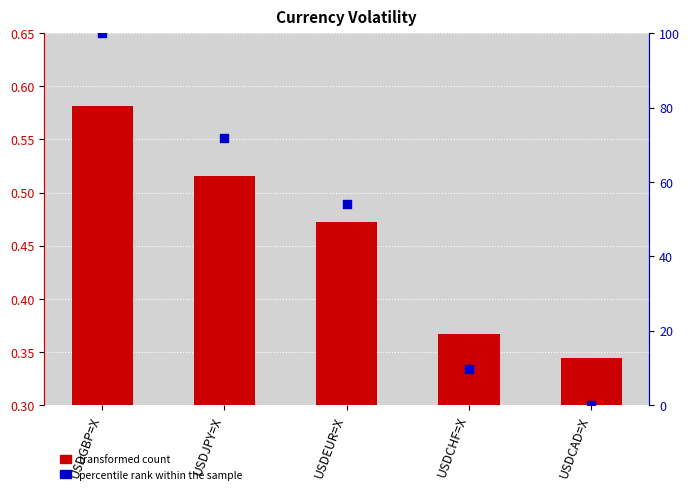

At how many categories does at least one series exceed 11?

3